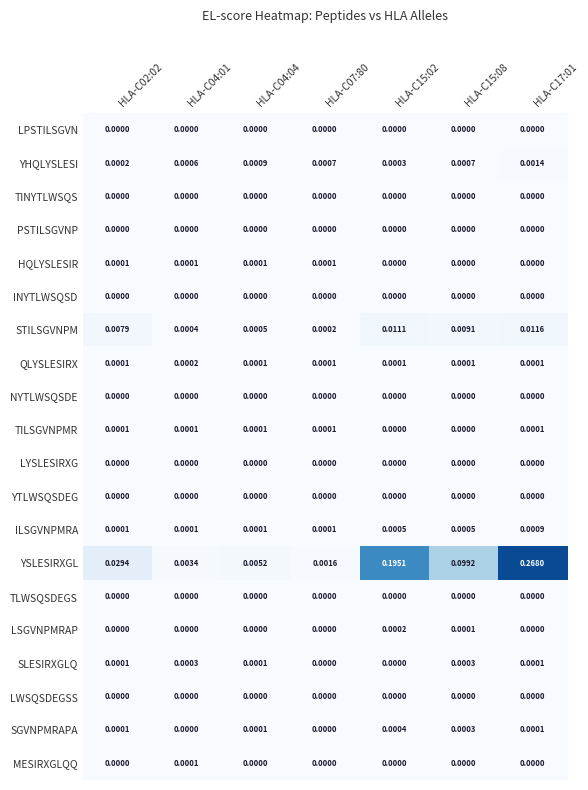

Which series has the largest total across all categories?

YSLESIRXGL